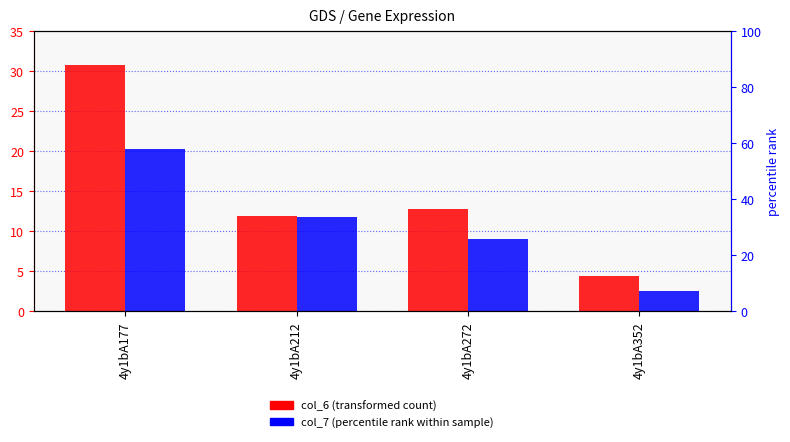

What is the approximate value of col_7 at 4y1bA212?

11.8